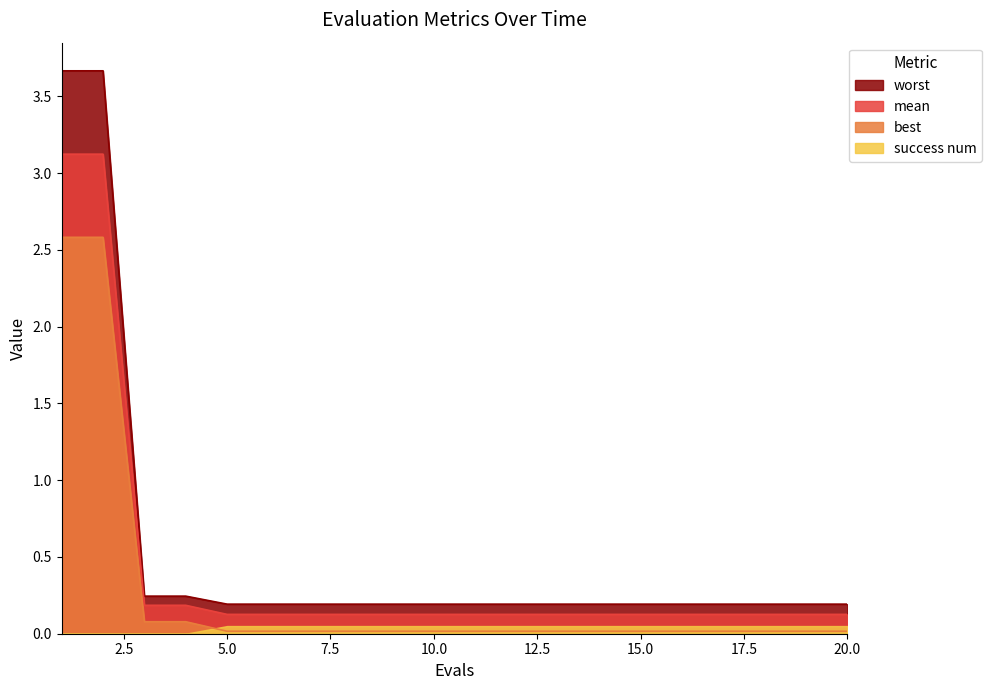

True or false: worst has more than 1 interior local peaks.

False